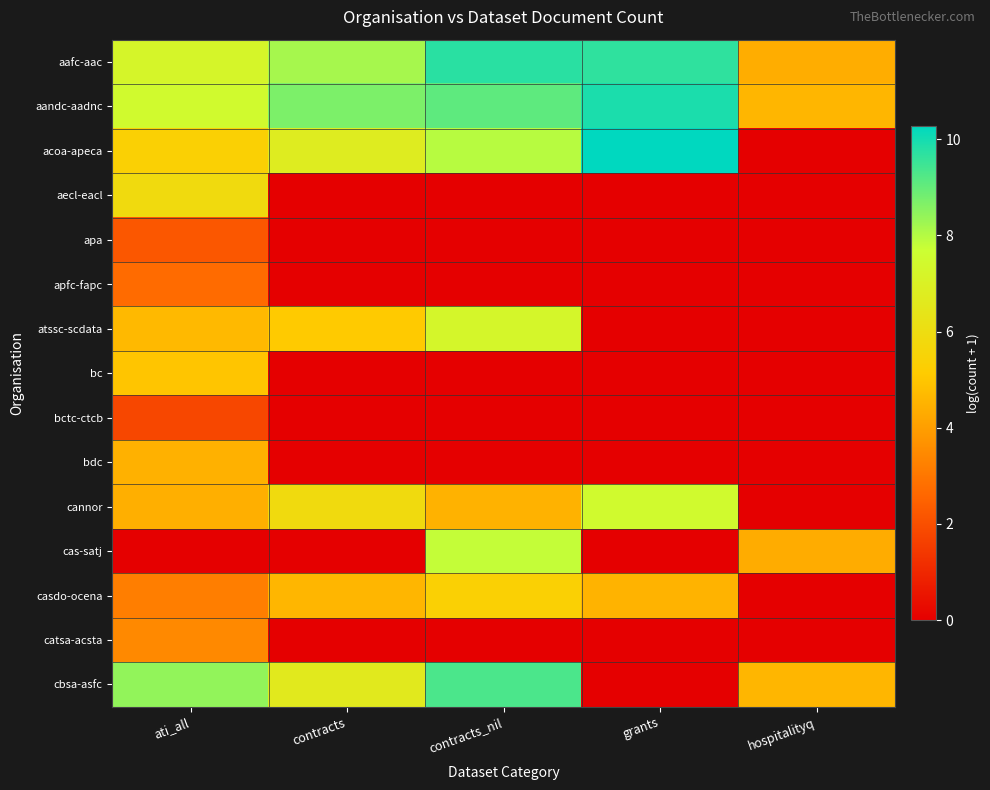

What is the spread (max minus min) of values at grants?

10.3